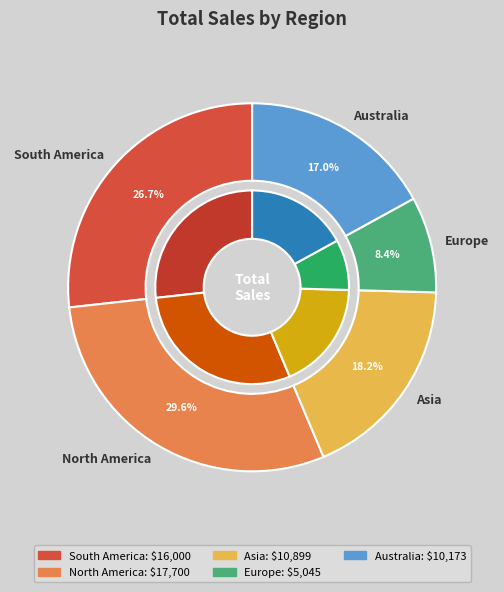

Does 7 account for over 50% of the chart?

No